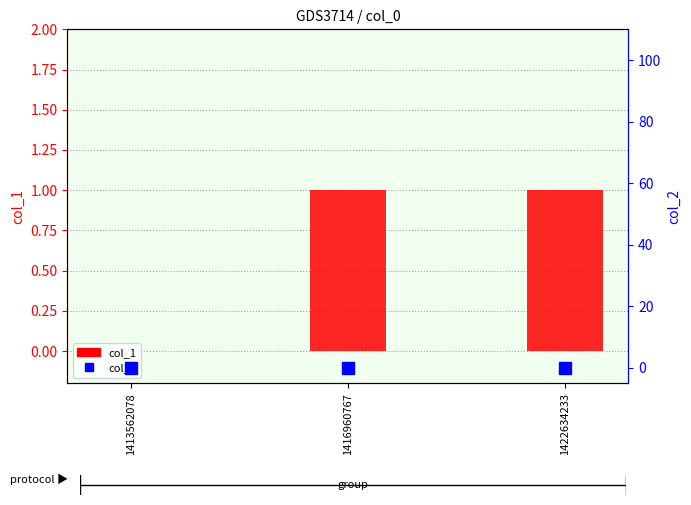

What is the spread (max minus min) of values at 1416960767?

1